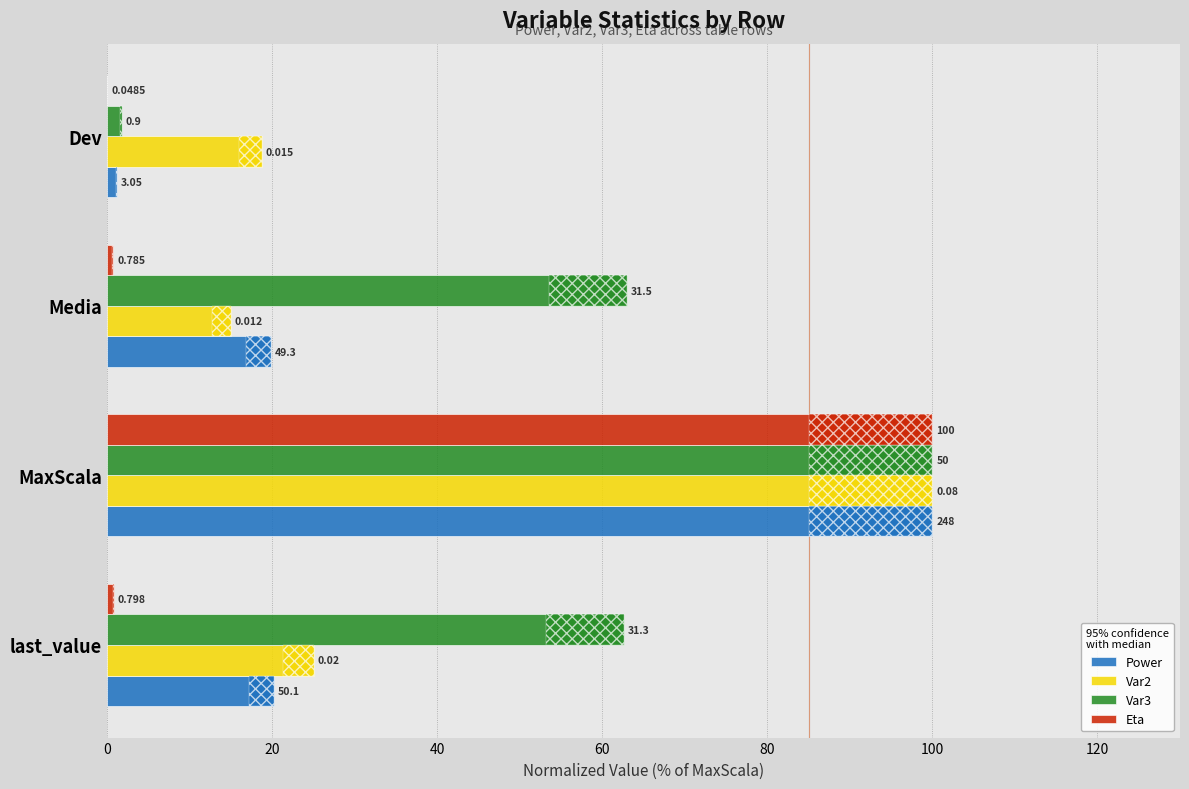

What is the highest value of the Var2 series?

100.0